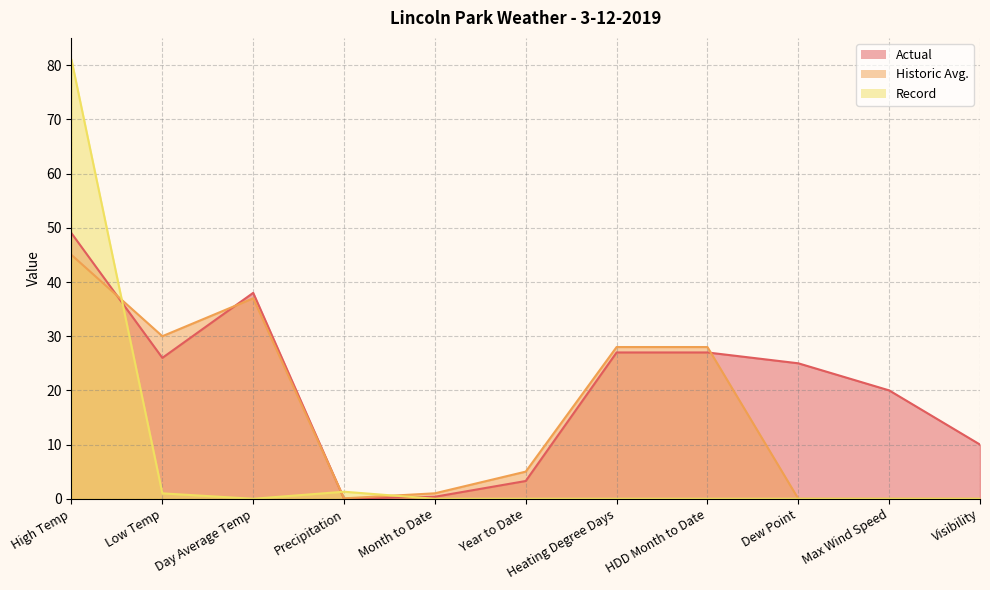

Reading right to left, transcribe all the data shown in this chart.

Actual: 10.0	20.0	25.0	27.0	27.0	3.3	0.4	0.0	38.0	26.0	49.0
Historic Avg.: 0.0	0.0	0.0	28.0	28.0	5.0	1.0	0.1	37.0	30.0	45.0
Record: 0.0	0.0	0.0	0.0	0.0	0.0	0.0	1.3	0.0	1.0	81.0